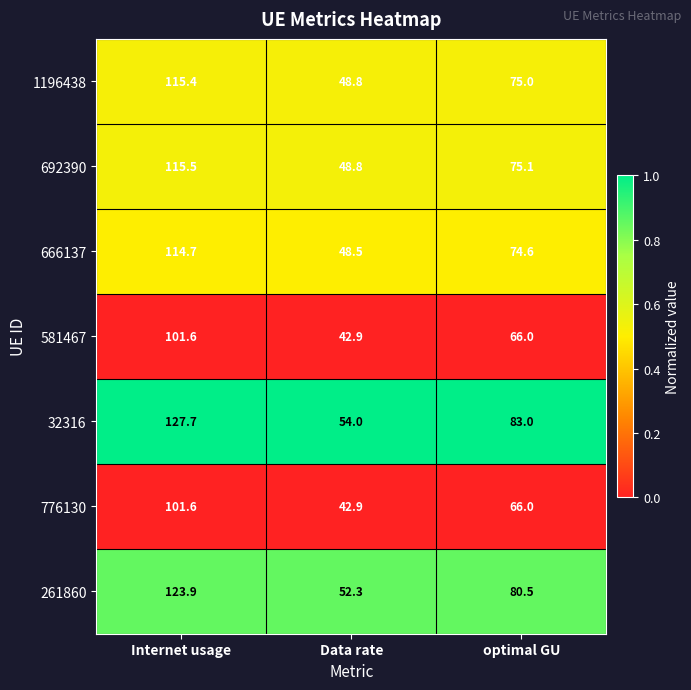

Which series has the widest spread of values?

32316